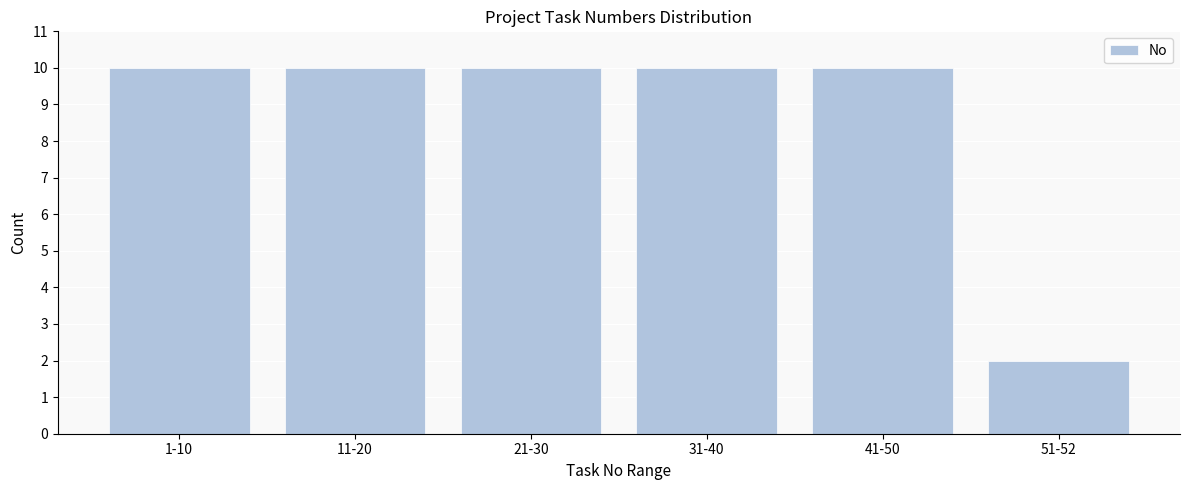

Reading right to left, what are all the values shown in this chart?

2	10	10	10	10	10